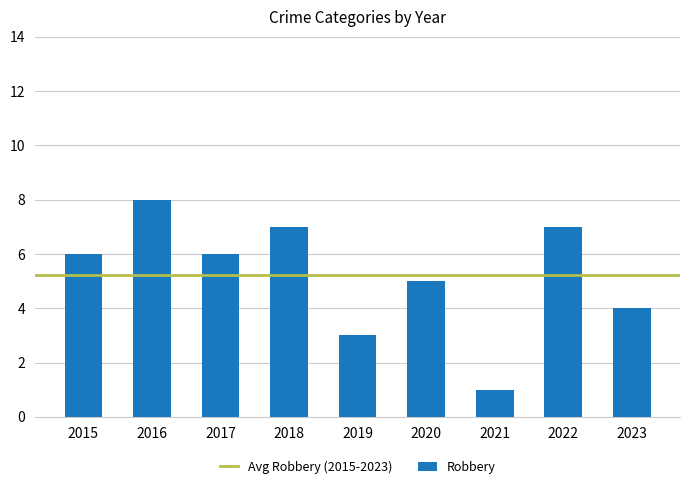

What is the sum of the values at 2023 and 2015?

10